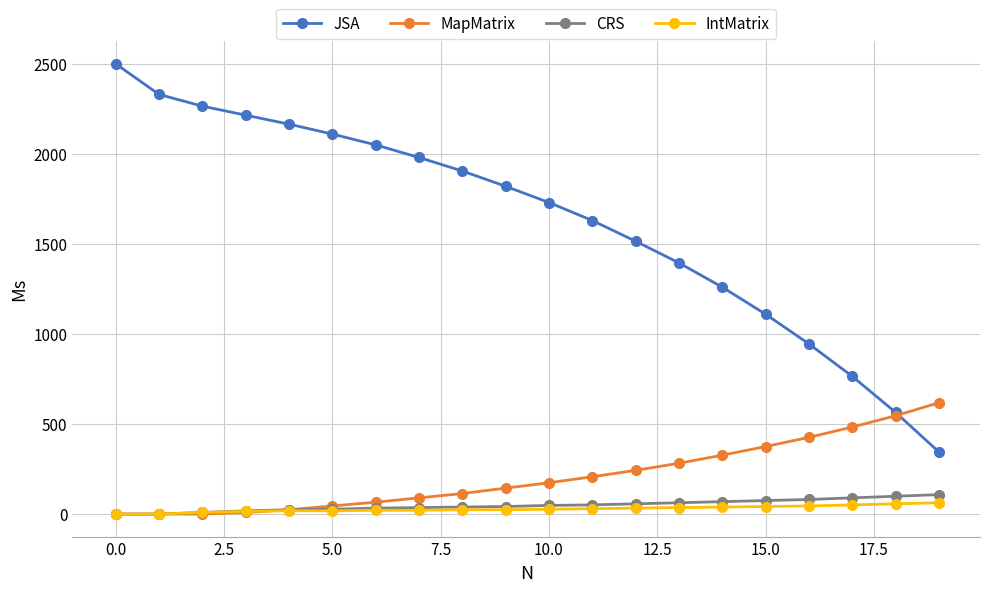

Which series has the widest spread of values?

JSA